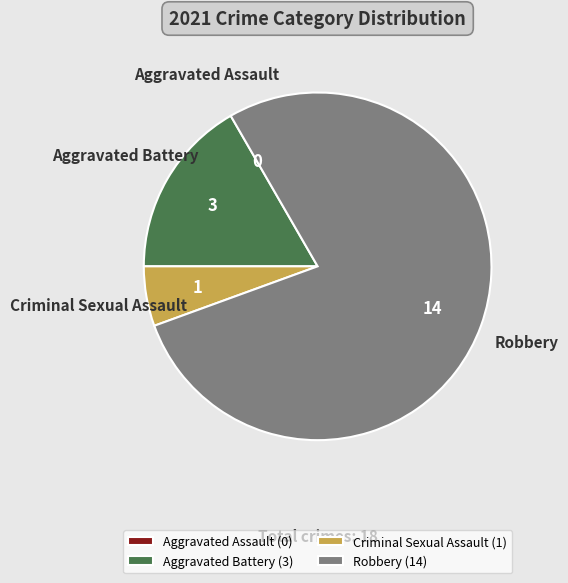

True or false: Robbery accounts for 78% of the total.

True